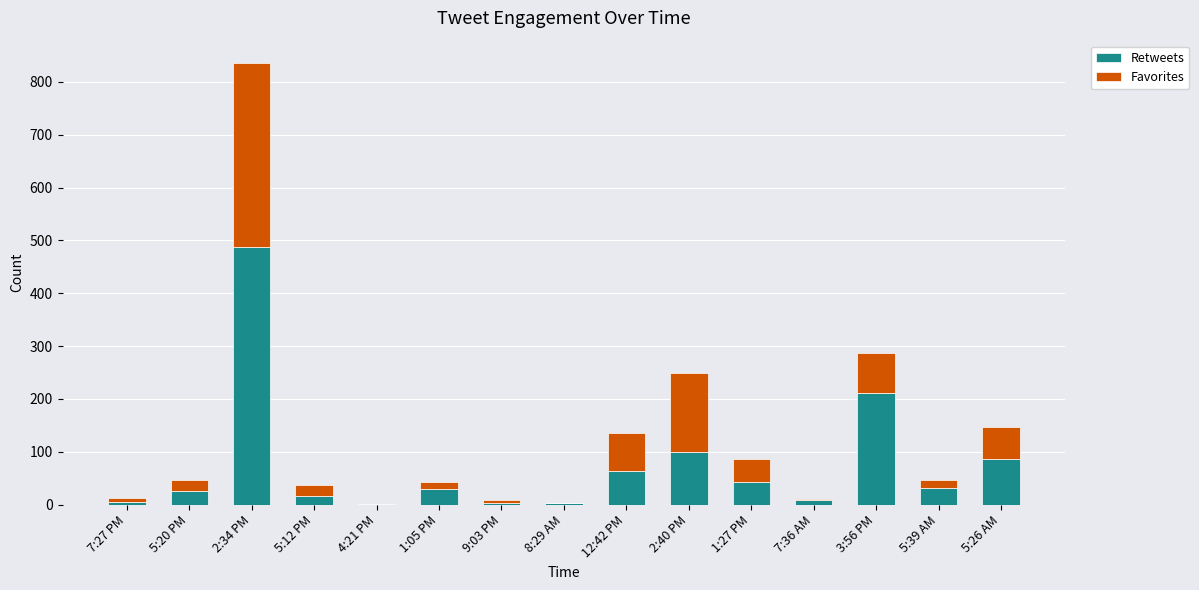

What is the maximum value for Retweets?

487